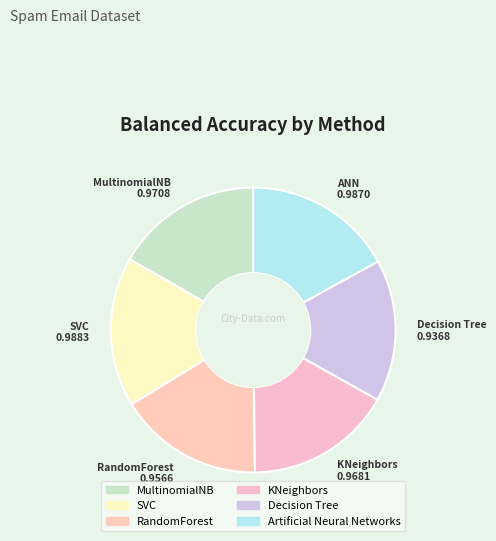

True or false: RandomForest accounts for 16% of the total.

True